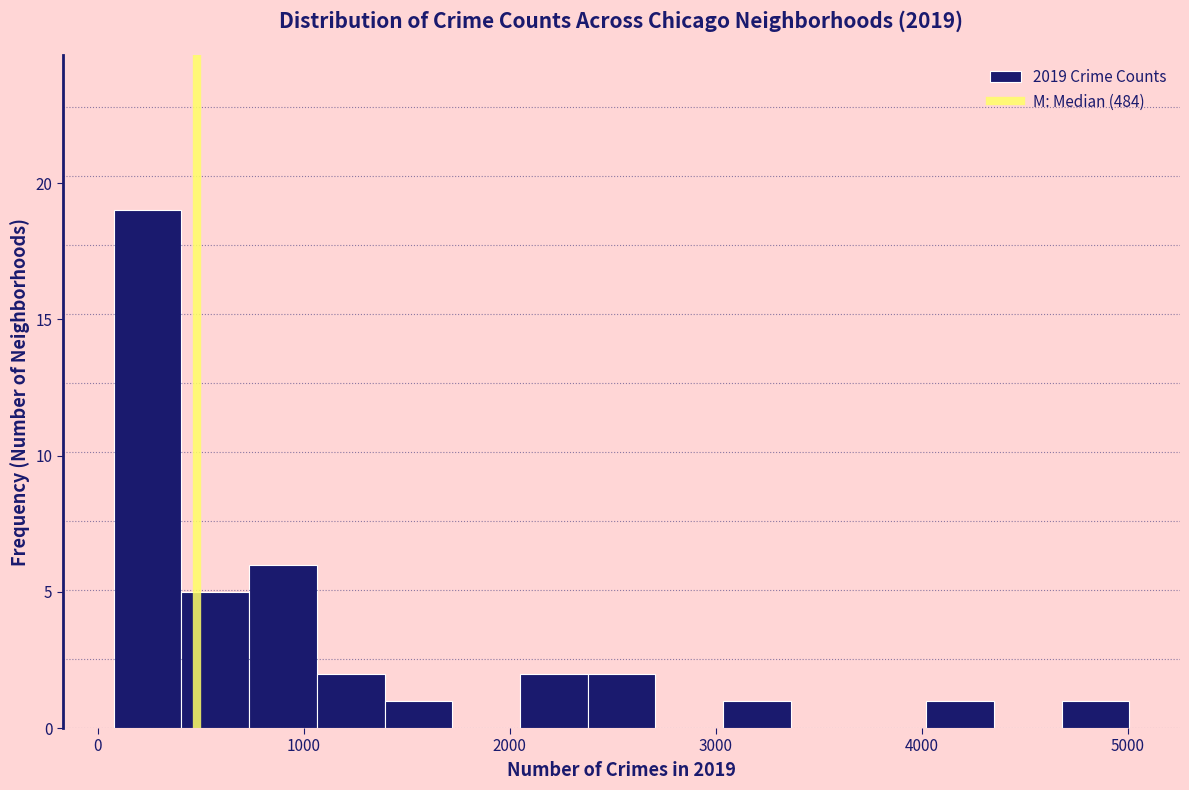

Read against the x-axis, roughly where is the centre of the tallest bar?

200